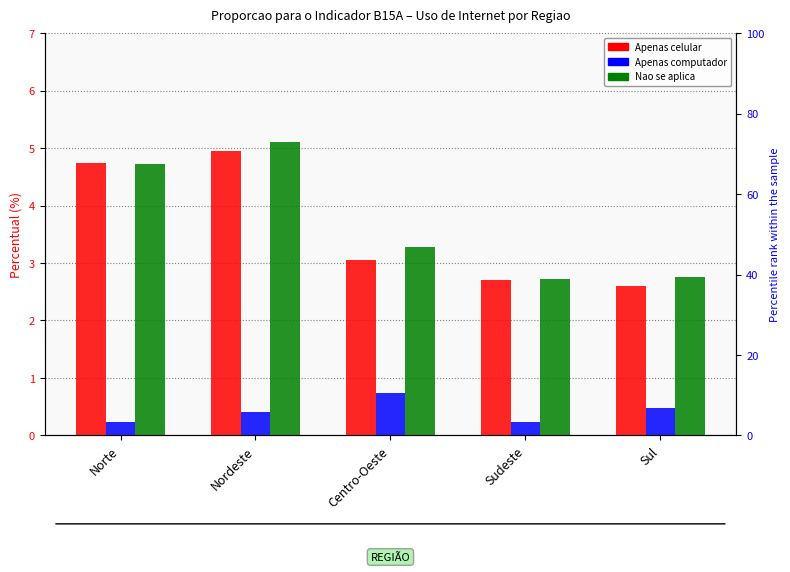

What position from the right is Norte?

5